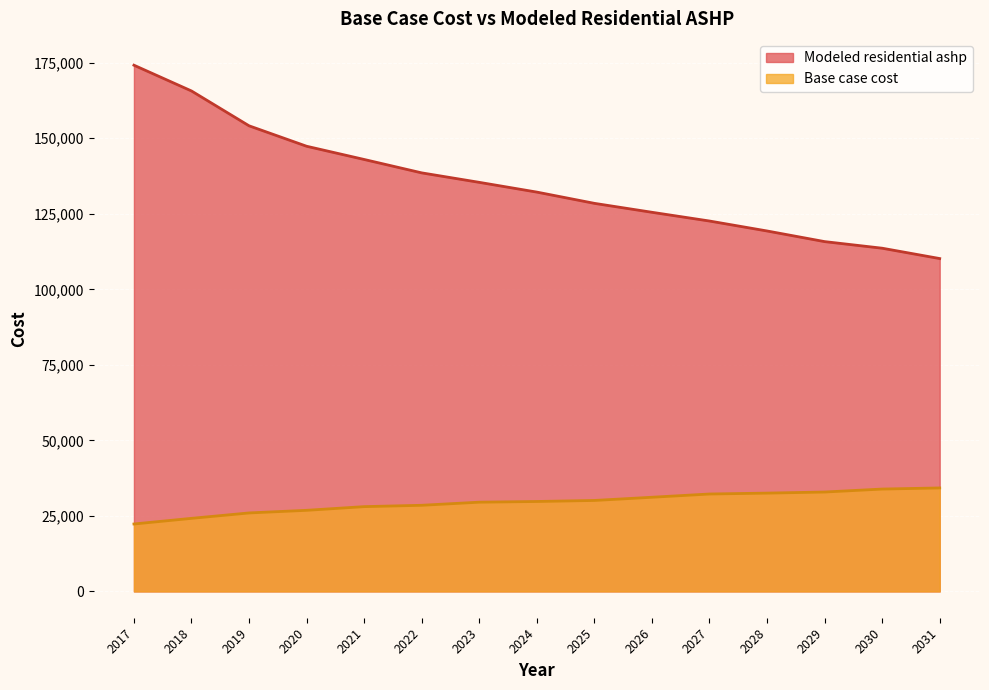

Between 2026 and 2030, which series saw the biggest shift?

Modeled residential ashp